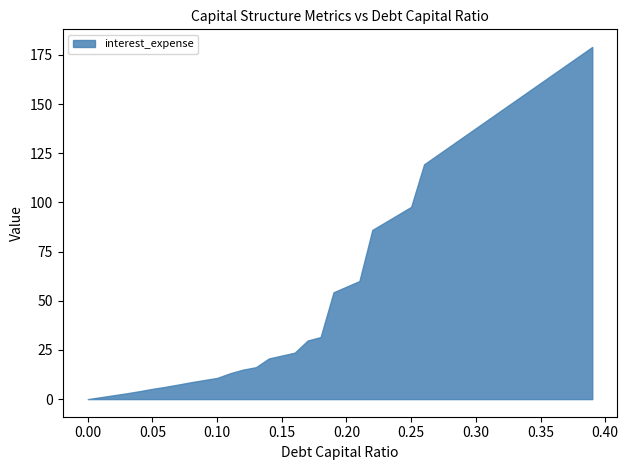

What is the greatest value displayed?

179.0